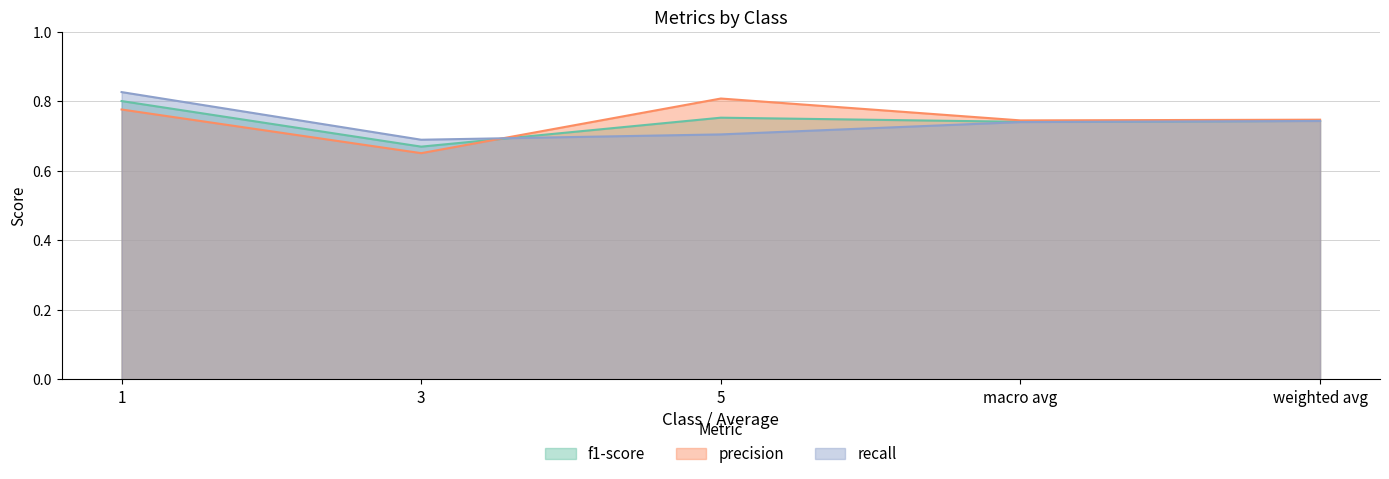

Is it true that f1-score equals 0.7 at macro avg?

True